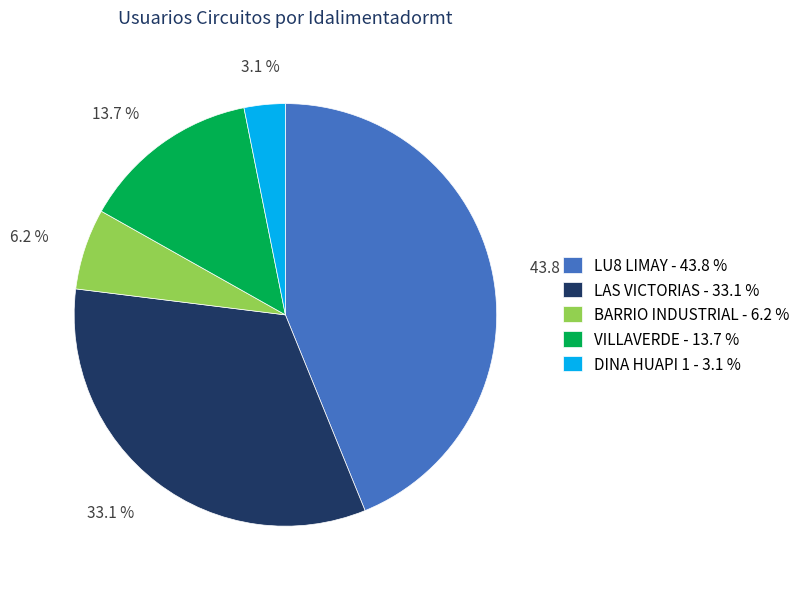

Combined, do BARRIO INDUSTRIAL - 6.2 % and LAS VICTORIAS - 33.1 % account for over 50%?

No